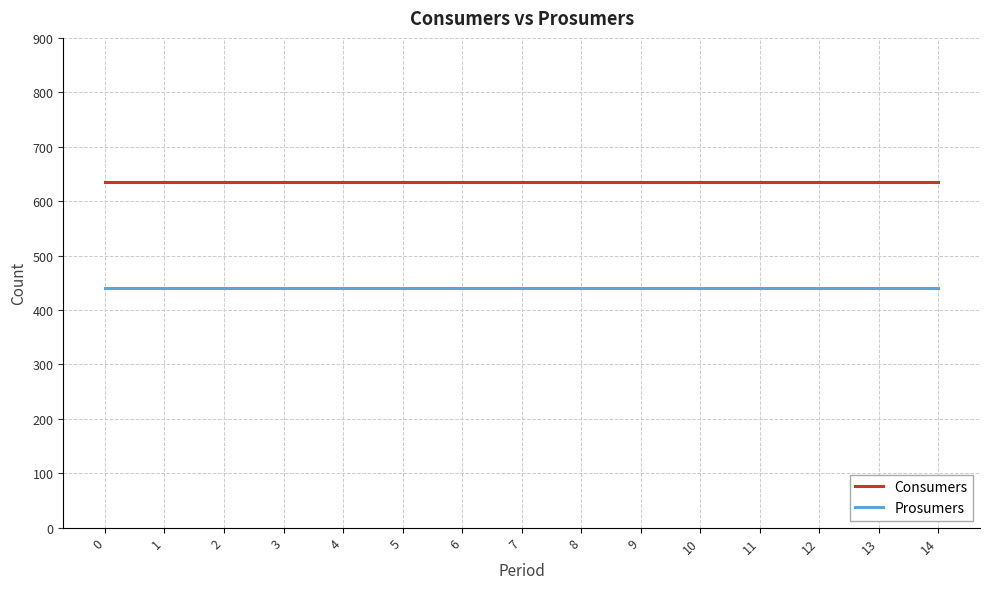

The value of Consumers at 10 is 635. True or false?

True